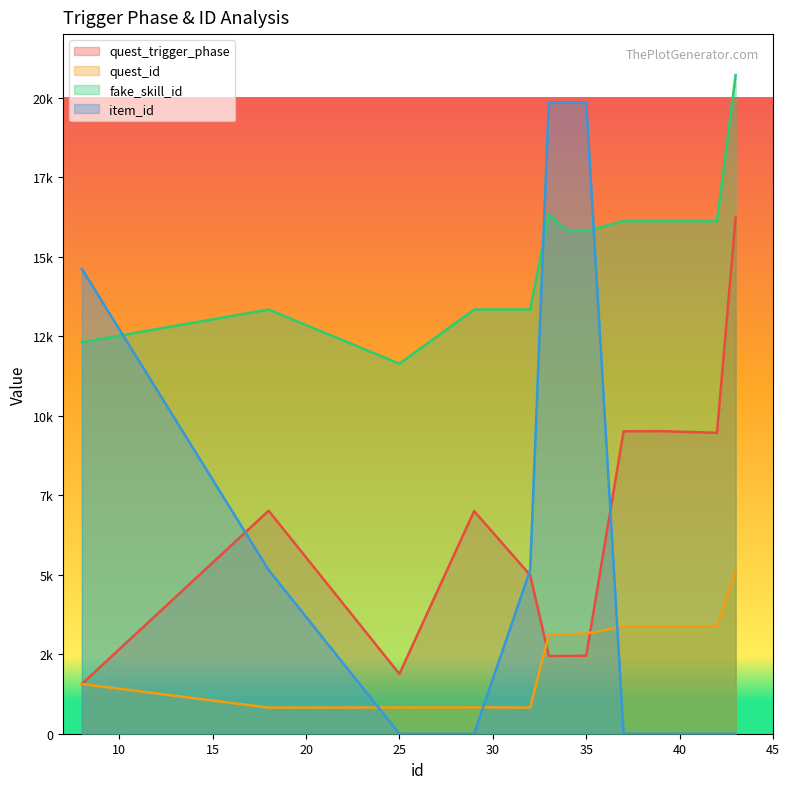

What is the greatest value displayed?

20712